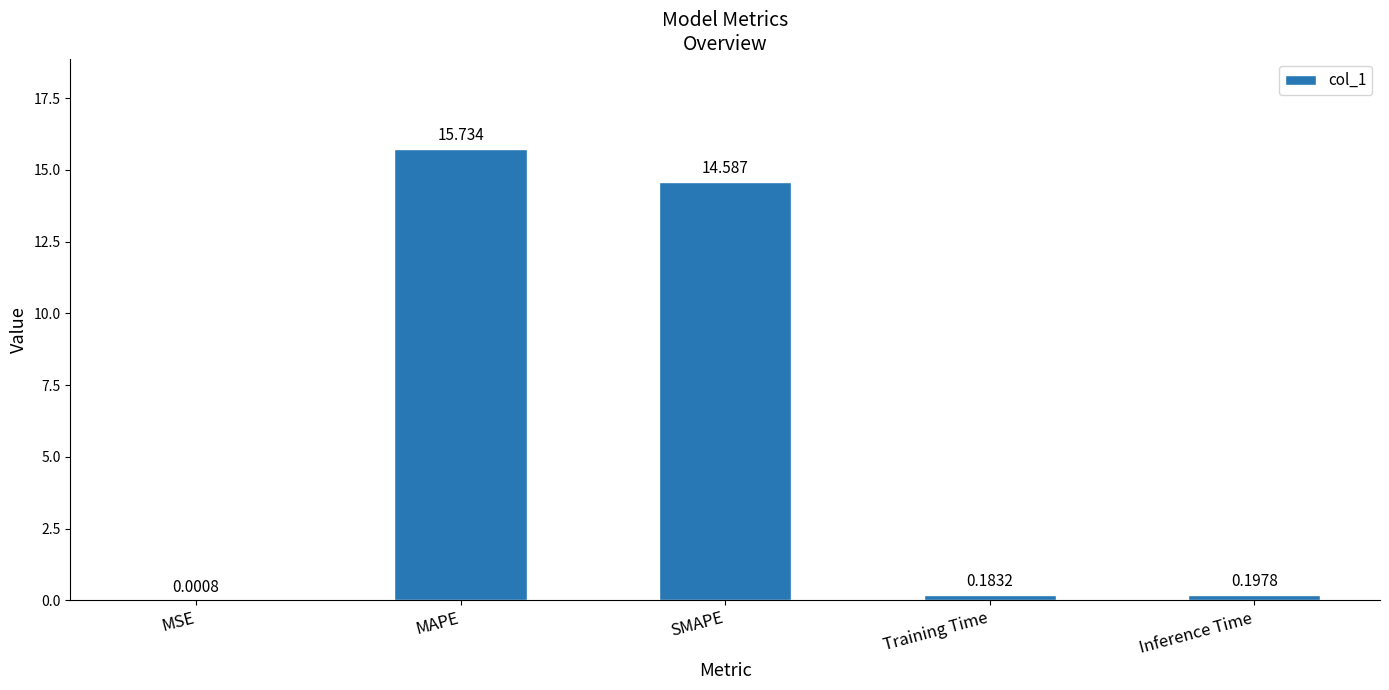

Which has a higher value, Inference Time or MAPE?

MAPE